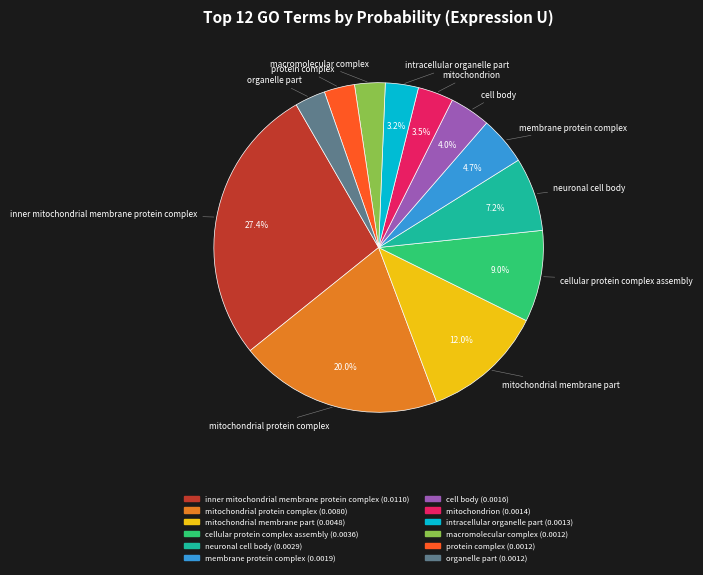

Combined, do protein complex and membrane protein complex account for over 50%?

No